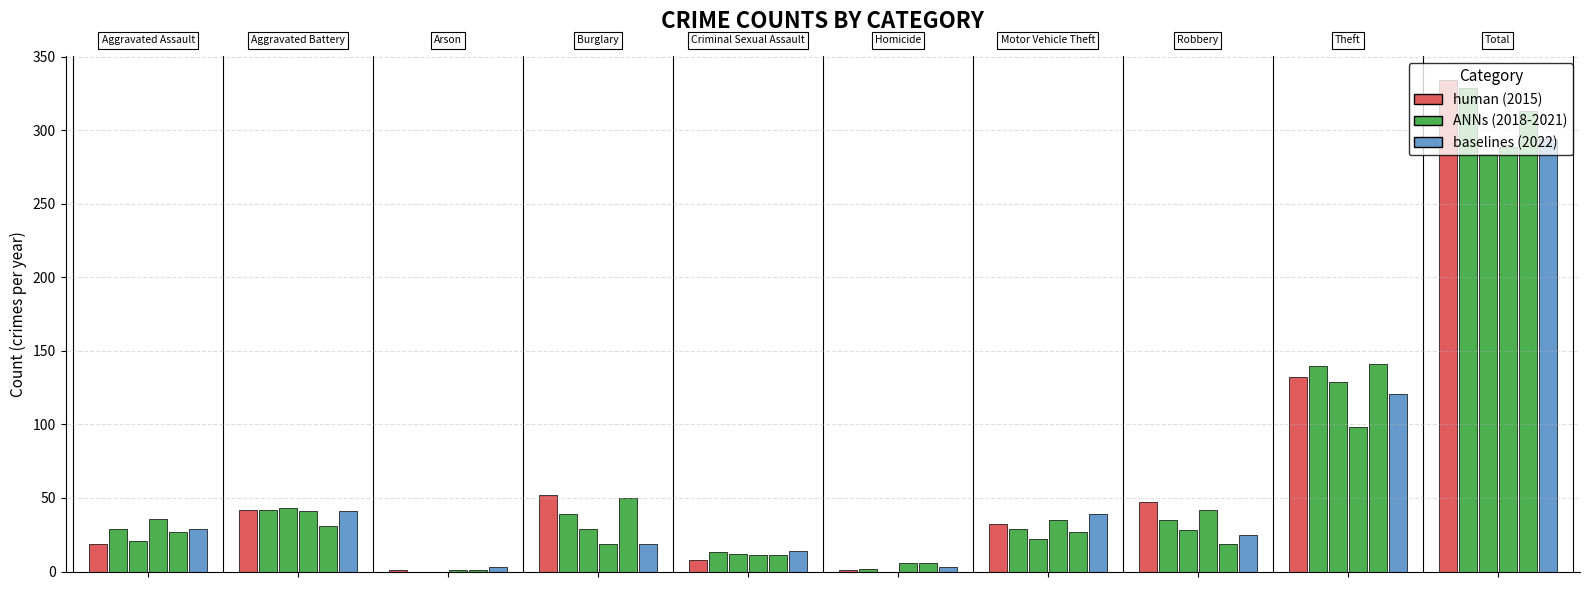

What is the label of the 8th bar from the left?

Robbery